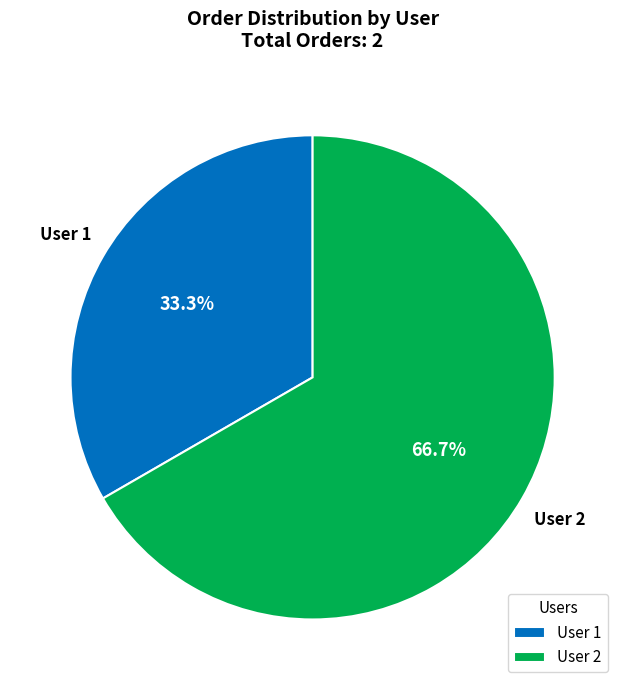

What percentage do User 1 and User 2 together represent?

100.0%